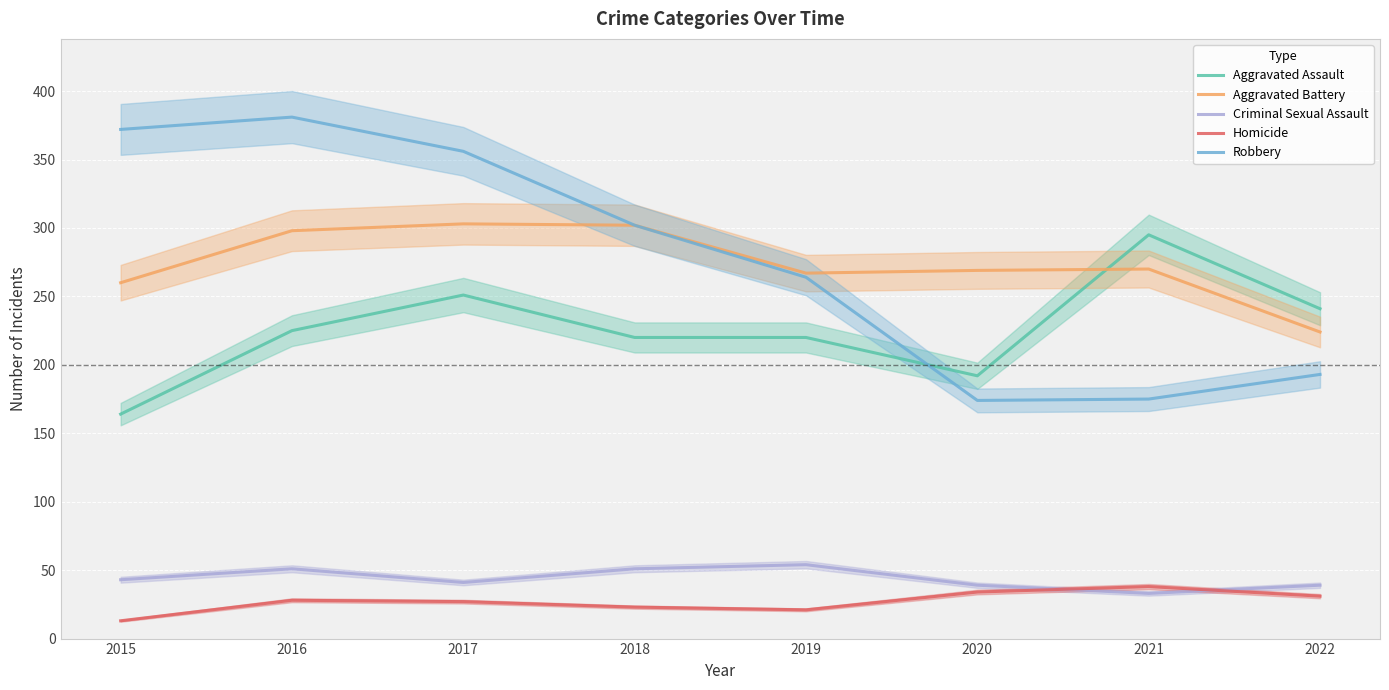

What is the sum of all Criminal Sexual Assault values?

351